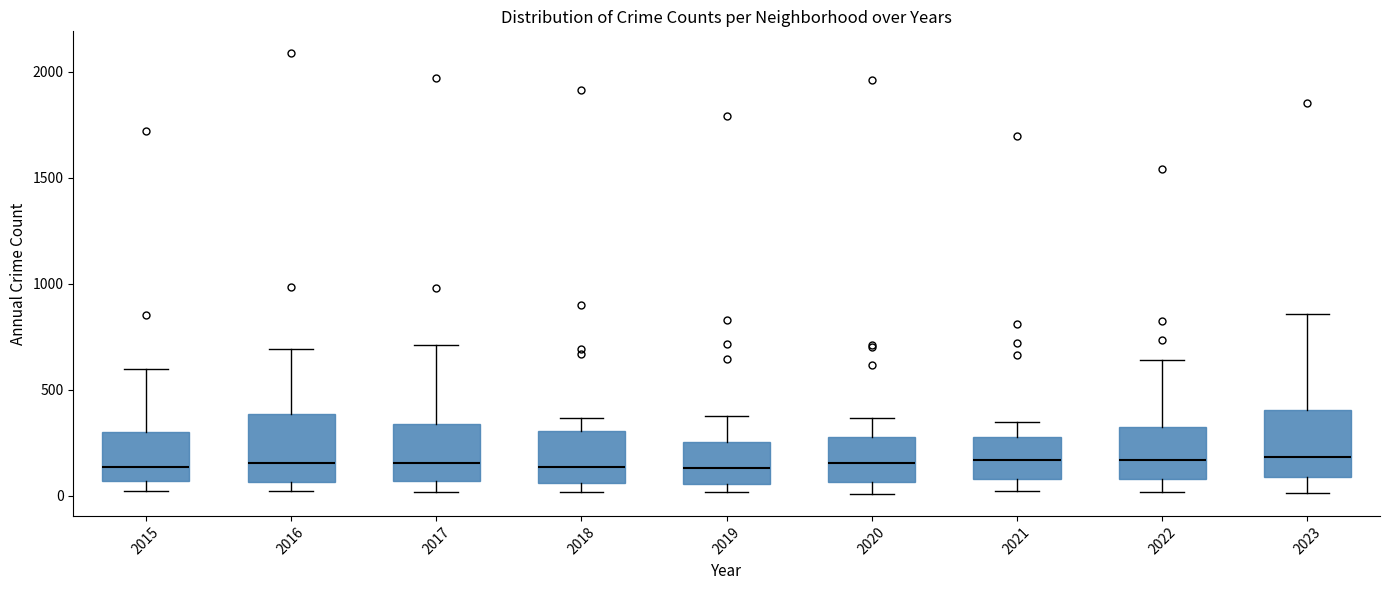

Reading left to right, transcribe this box plot: for each box, give where its median line is, the range the box spans, and where its two whiskers end, as read against the y-axis. The values are not printed on the chart, so give them approximately, as read against the axis.

2015: median 150, box 50 to 300, whiskers 0 to 600
2016: median 150, box 50 to 400, whiskers 0 to 700
2017: median 150, box 50 to 350, whiskers 0 to 700
2018: median 150, box 50 to 300, whiskers 0 to 350
2019: median 150, box 50 to 250, whiskers 0 to 400
2020: median 150, box 50 to 300, whiskers 0 to 350
2021: median 150, box 100 to 250, whiskers 0 to 350
2022: median 150, box 100 to 300, whiskers 0 to 650
2023: median 200, box 100 to 400, whiskers 0 to 850